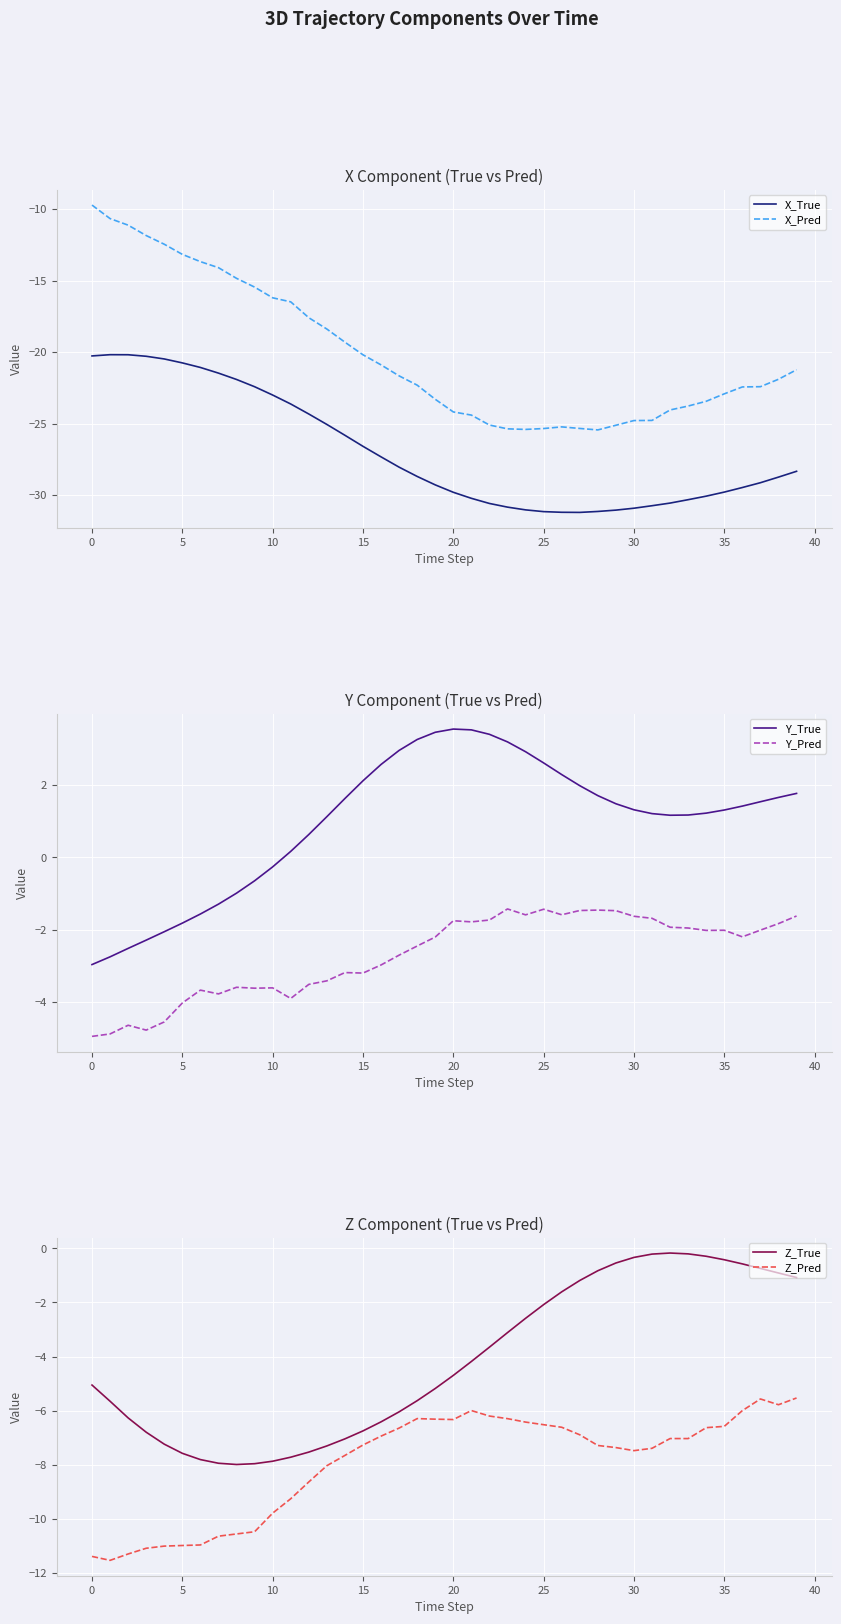

True or false: X_Pred and X_True cross at least once.

False